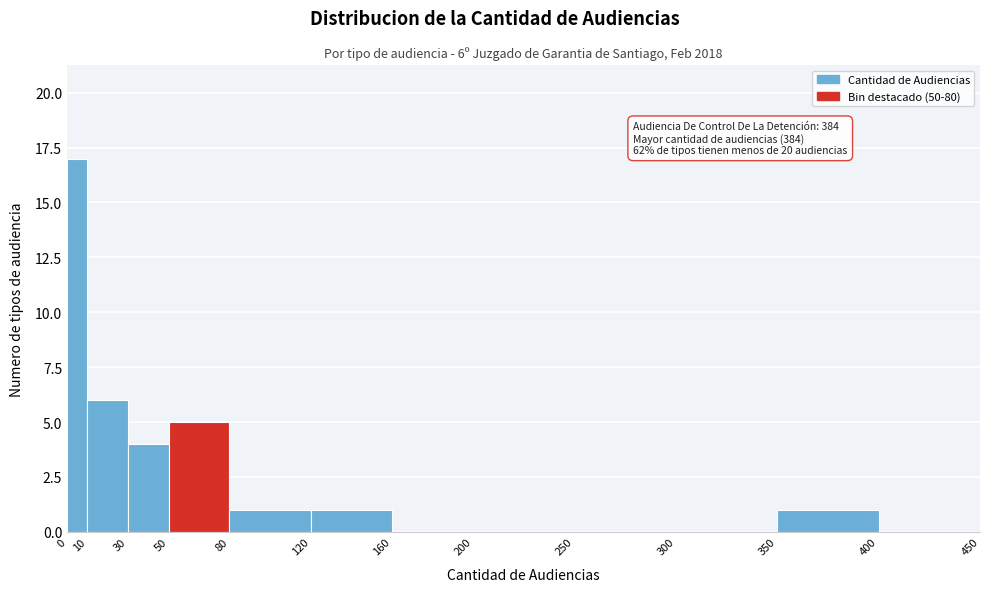

Over which range of the x-axis is the bar tallest?

0 to 10